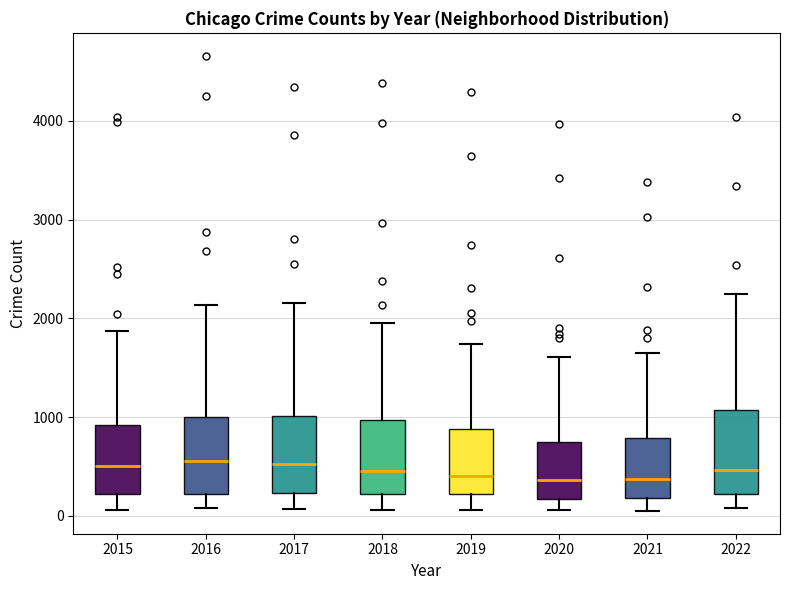

Where does the median line of the box at x = 2015 sit on the y-axis? The values are not printed on the chart, so give them approximately, as read against the axis.

500